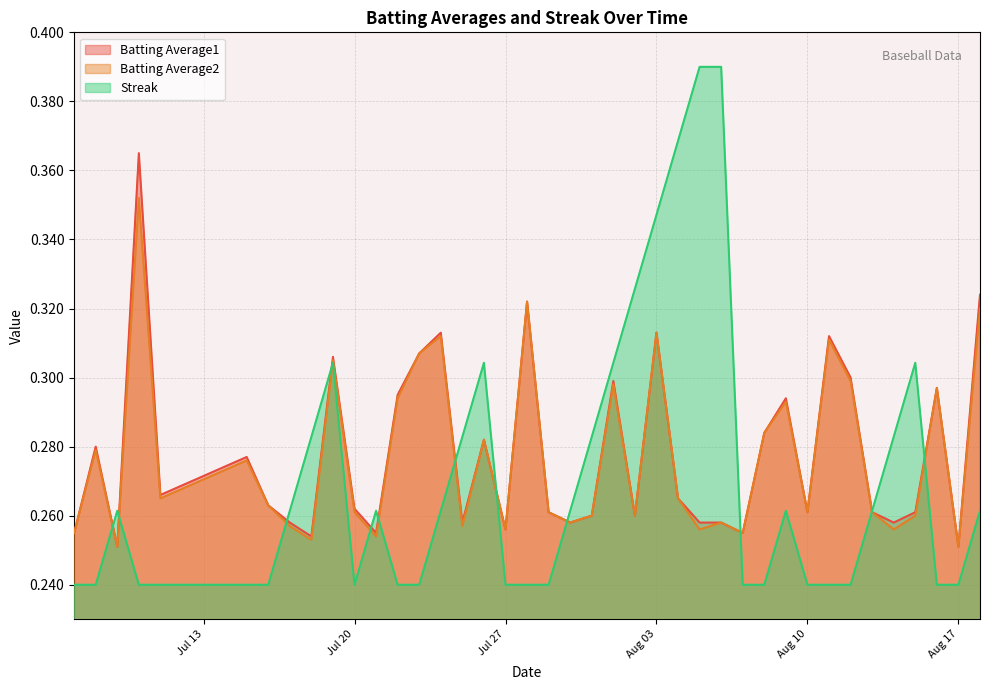

Which series has the widest spread of values?

Streak